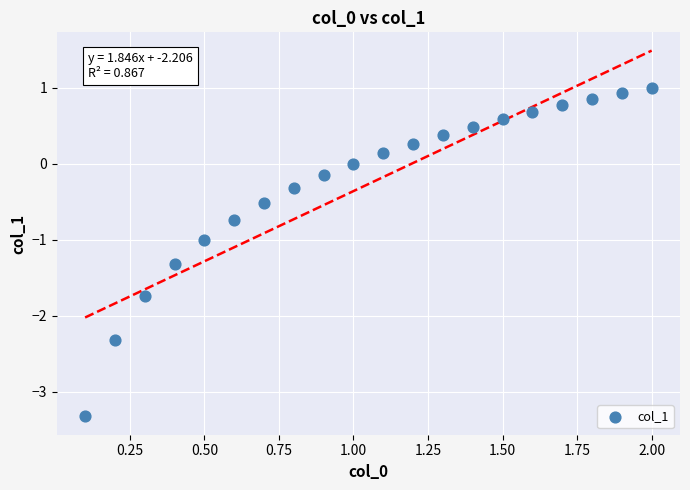

What is the range of X values (max minus min)?

1.9